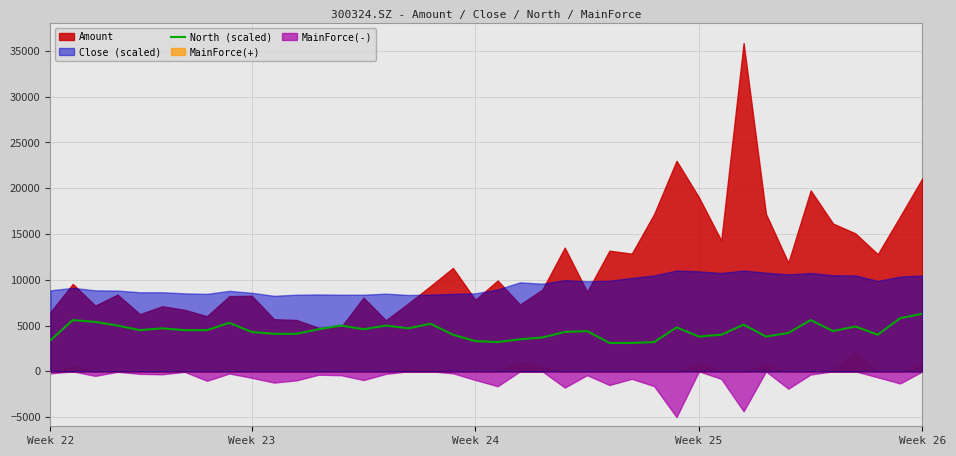

What is the ratio of the value at 31 to the value at 21?

1.5